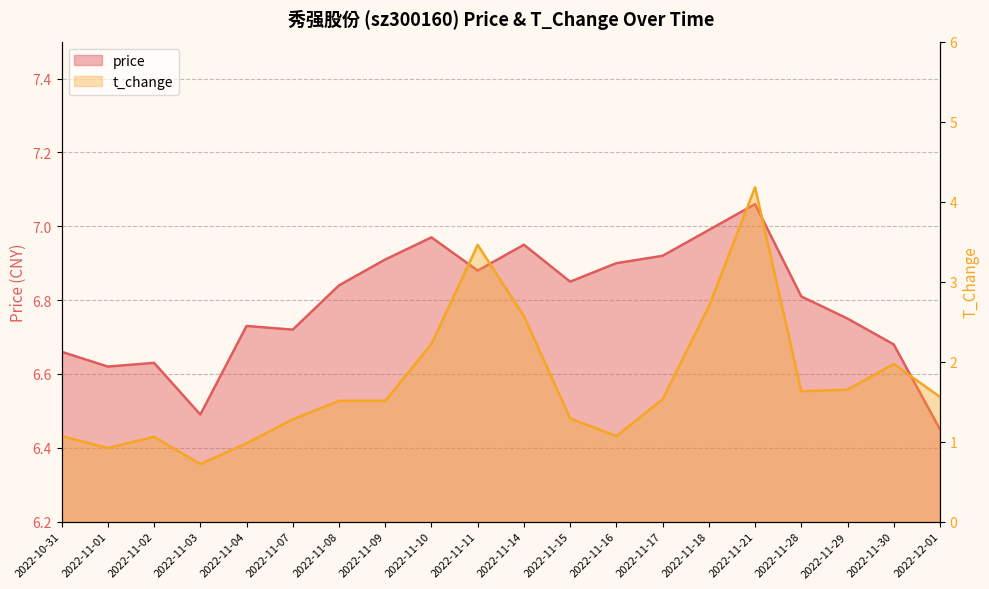

What is the sum of all t_change values?

34.9